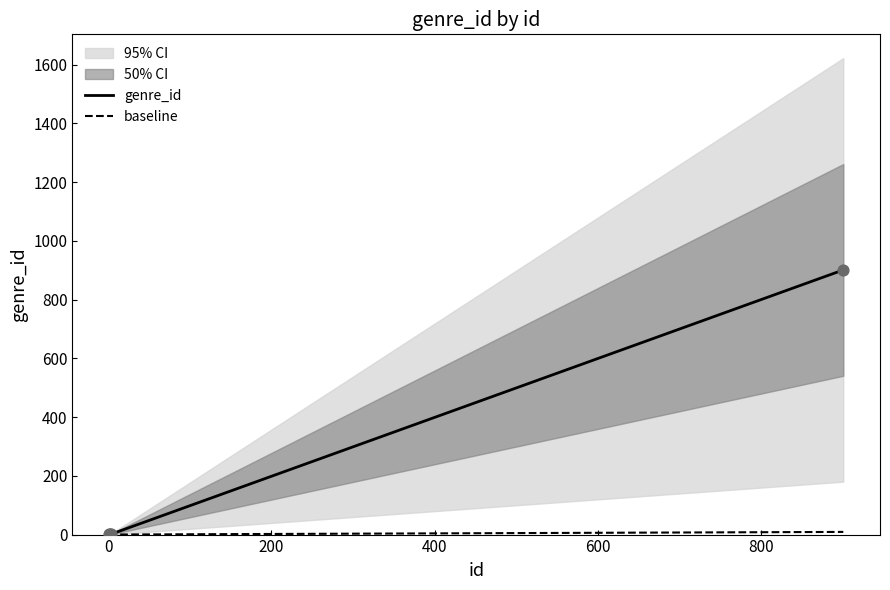

What is the change in value from 2.0 to 901.0?

+900